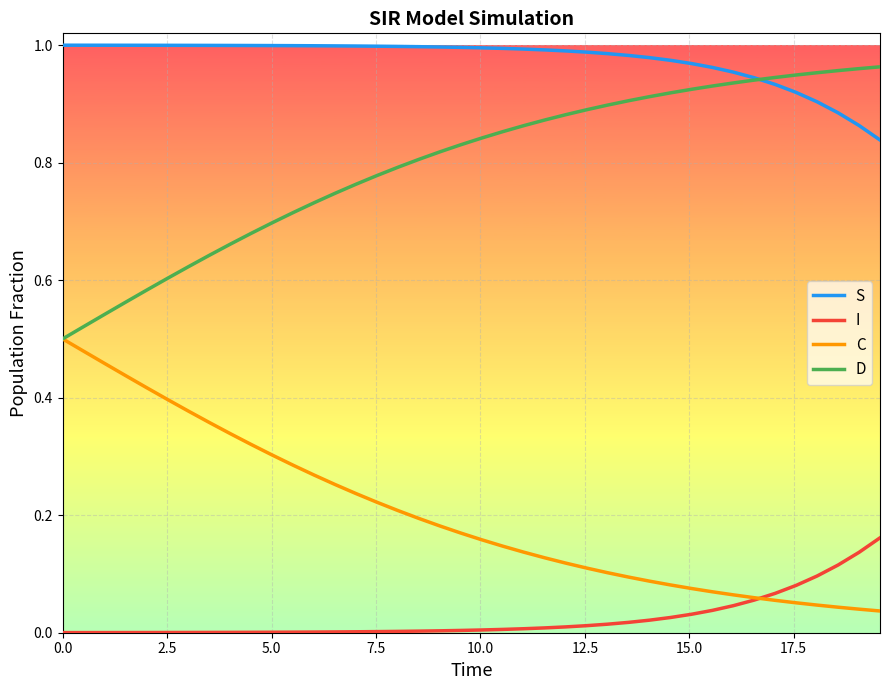

True or false: S and I cross at least once.

False